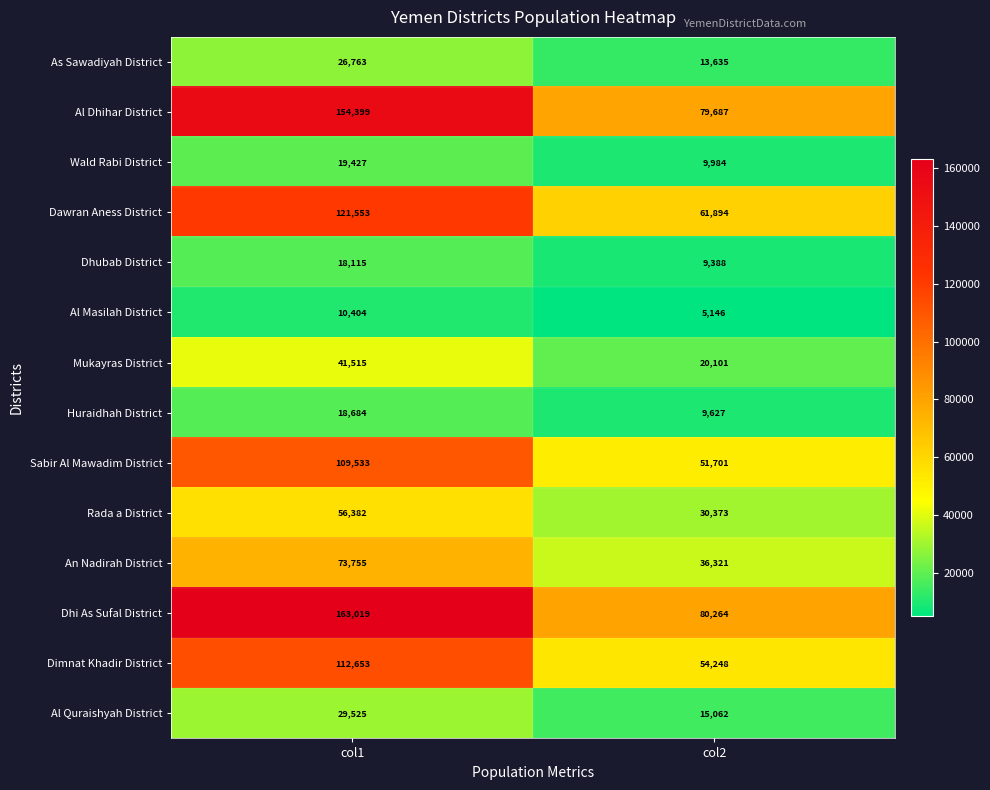

What is the spread (max minus min) of values at col2?

75118